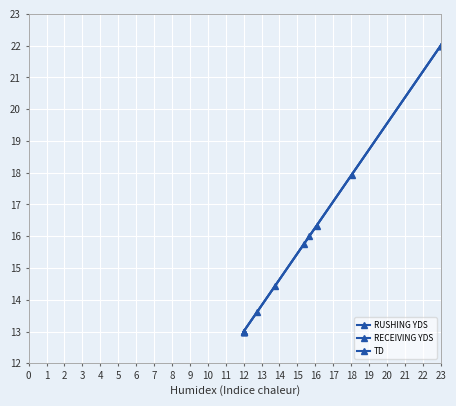

How many series are shown in this chart?

3